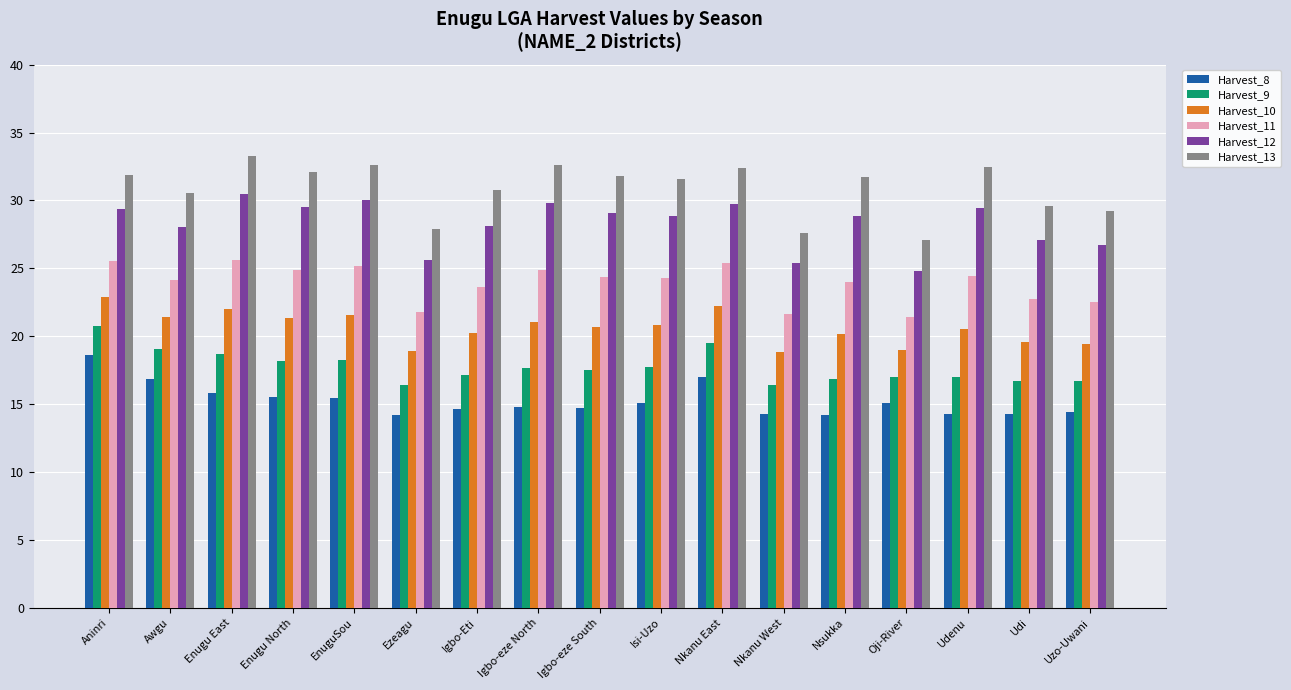

Rank the series by their maximum value, from lowest to highest.

Harvest_8, Harvest_9, Harvest_10, Harvest_11, Harvest_12, Harvest_13